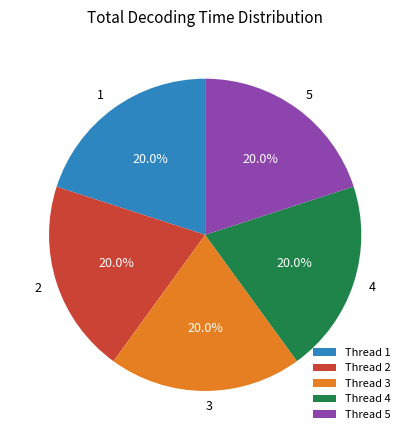

Approximately how many times larger is the value at 2 compared to 5?

1.0